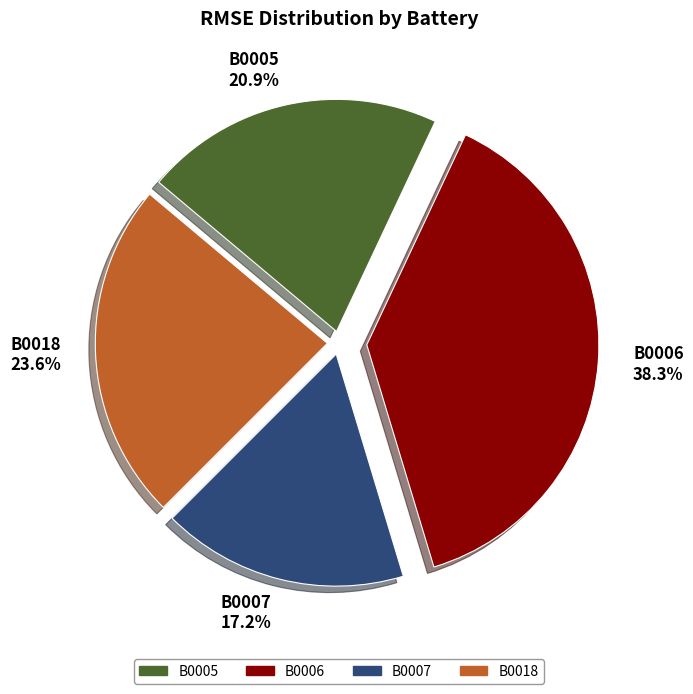

How many slices are in this pie chart?

4